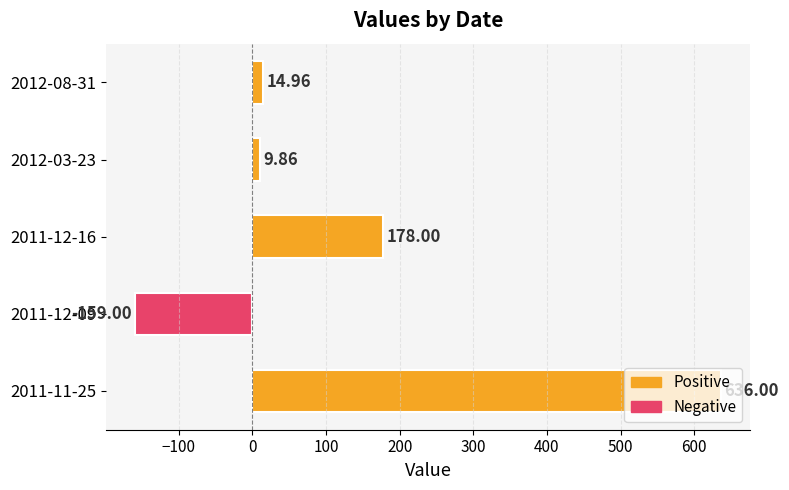

Between 2011-12-16 and 2012-08-31, which is larger?

2011-12-16